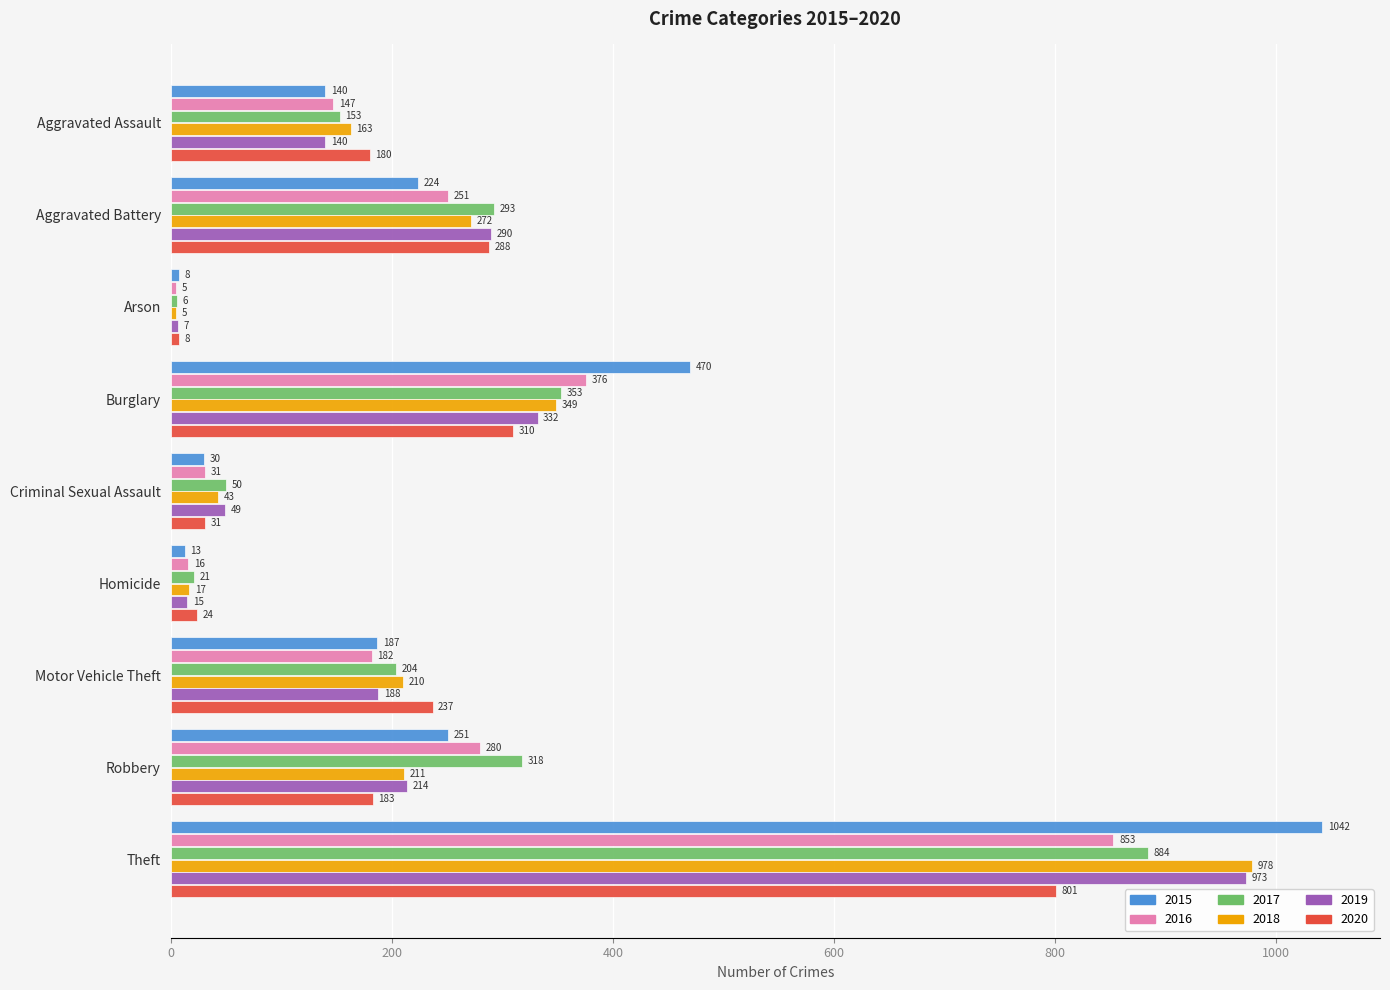

Which series has the largest range (max minus min)?

2015